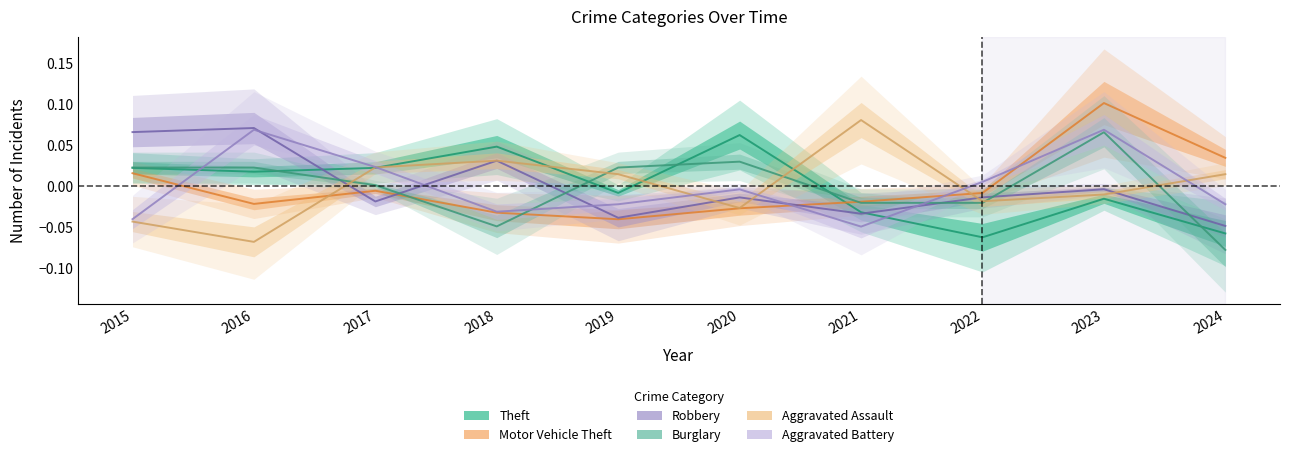

At which category is the sum across all series the highest?

2023